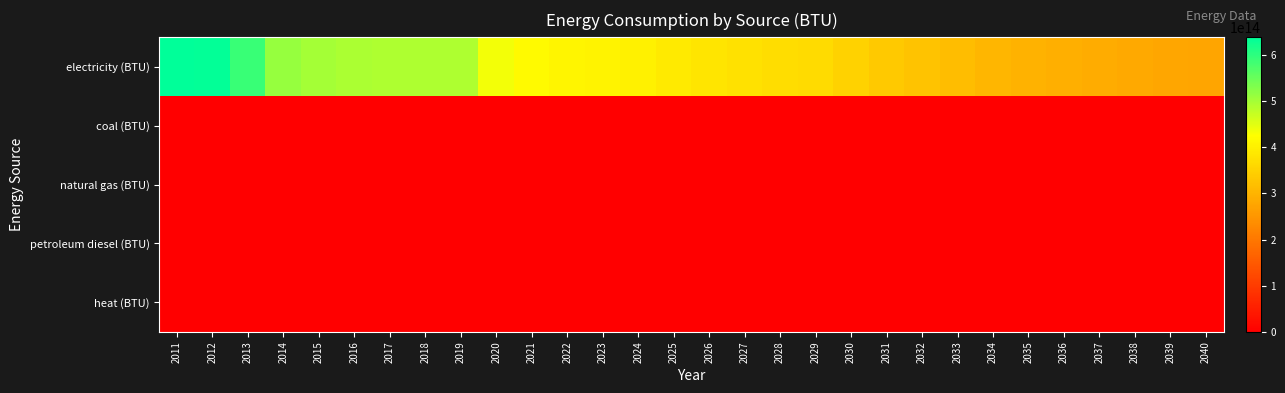

Which series changed the most between 2013 and 2028?

electricity (BTU)